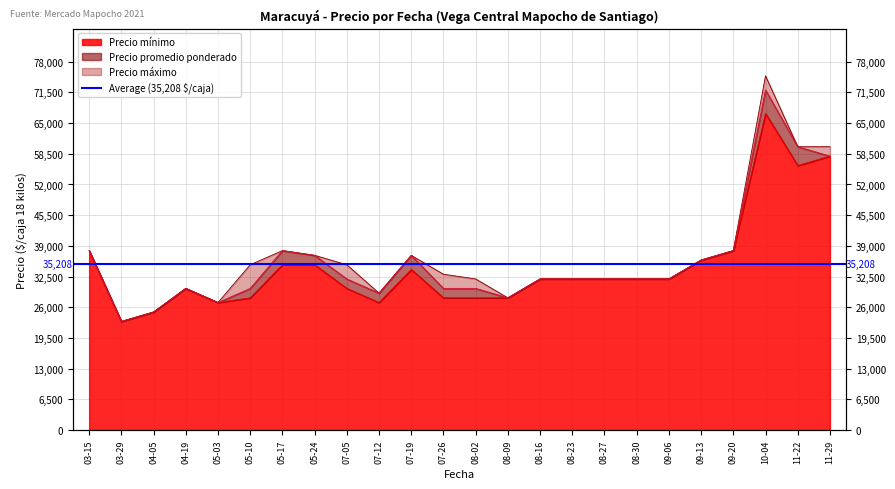

What is the label of the 20th point from the right?

05-03